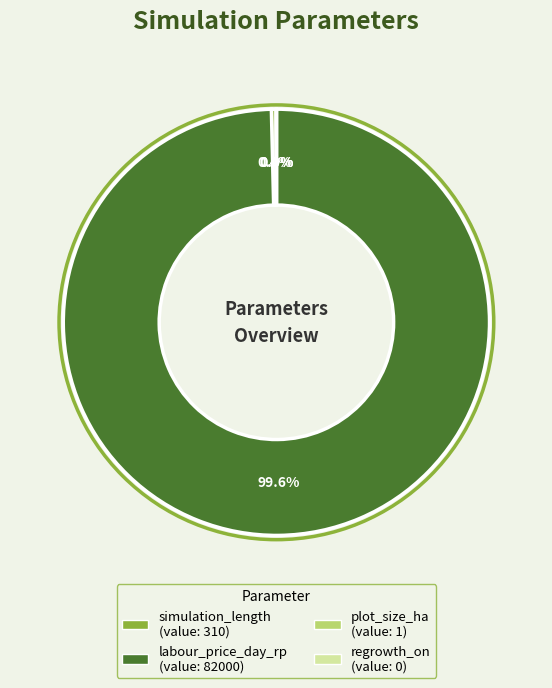

True or false: regrowth_on accounts for 1% of the total.

False